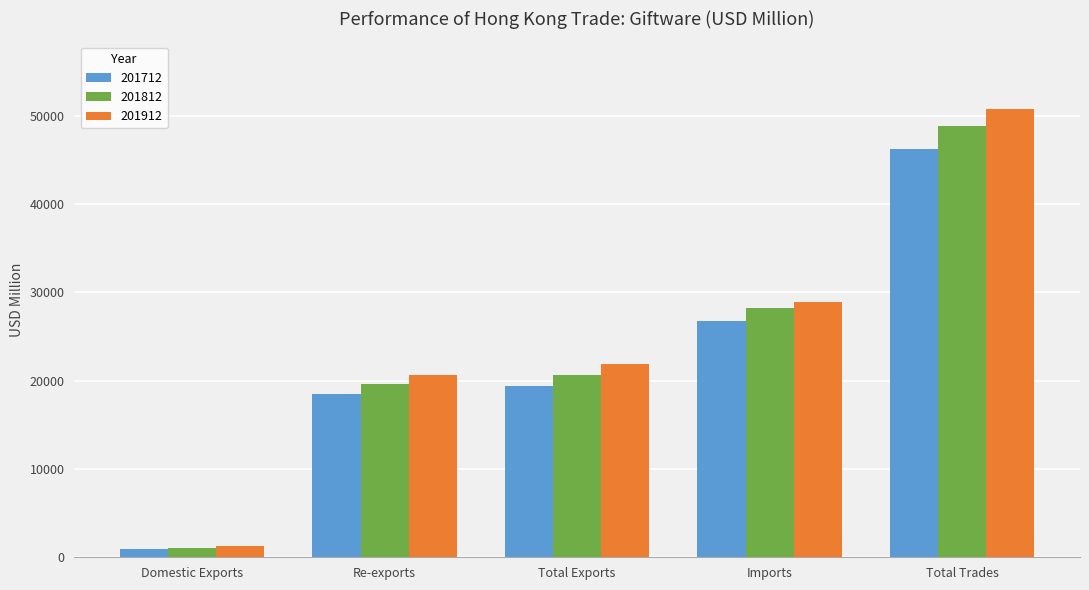

The 201812 series shows 11243.4 at Re-exports. True or false?

False